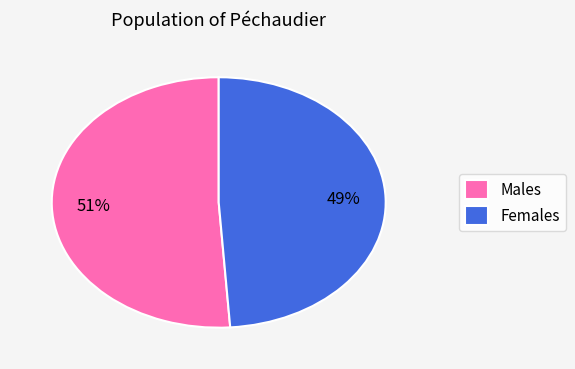

Rank the categories by value from lowest to highest.

Females, Males